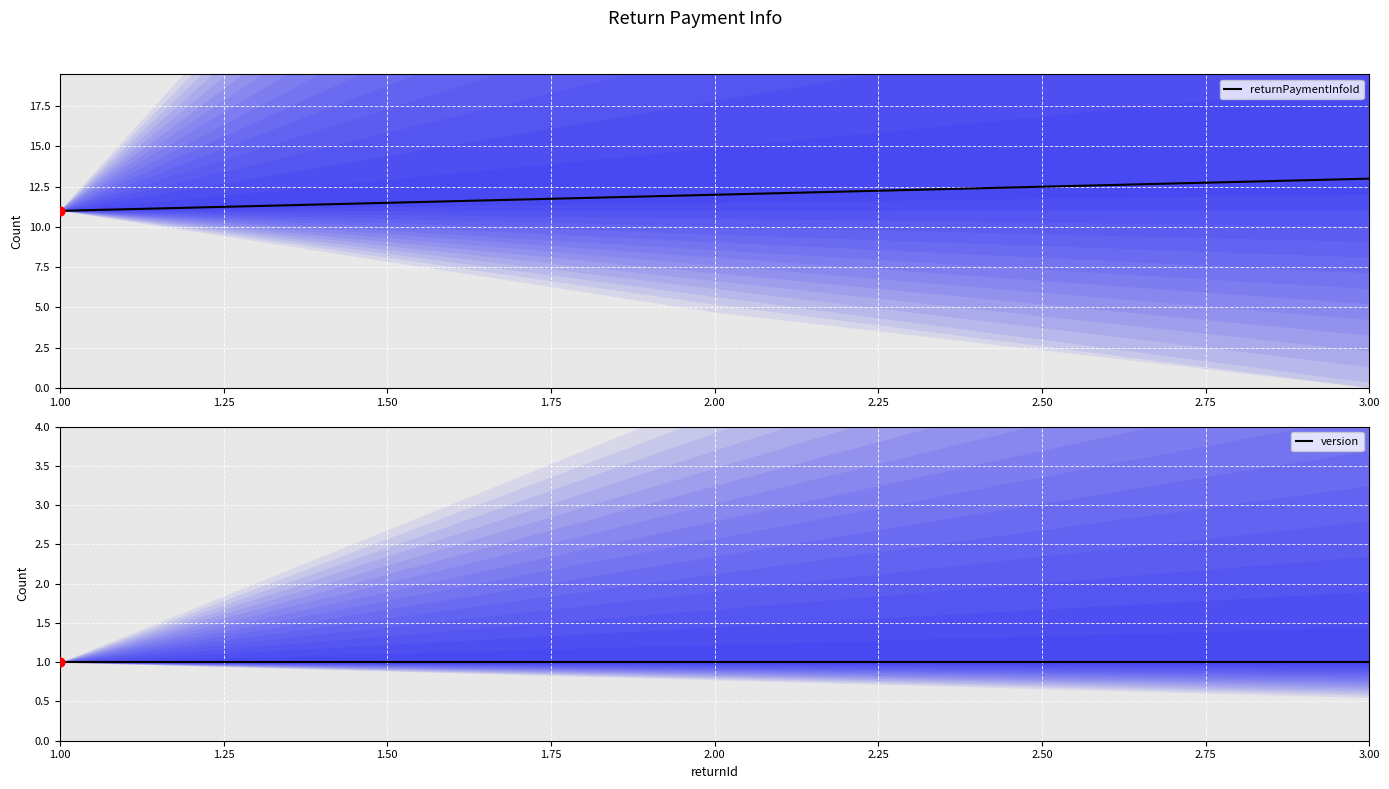

At how many categories does at least one series exceed 8?

3